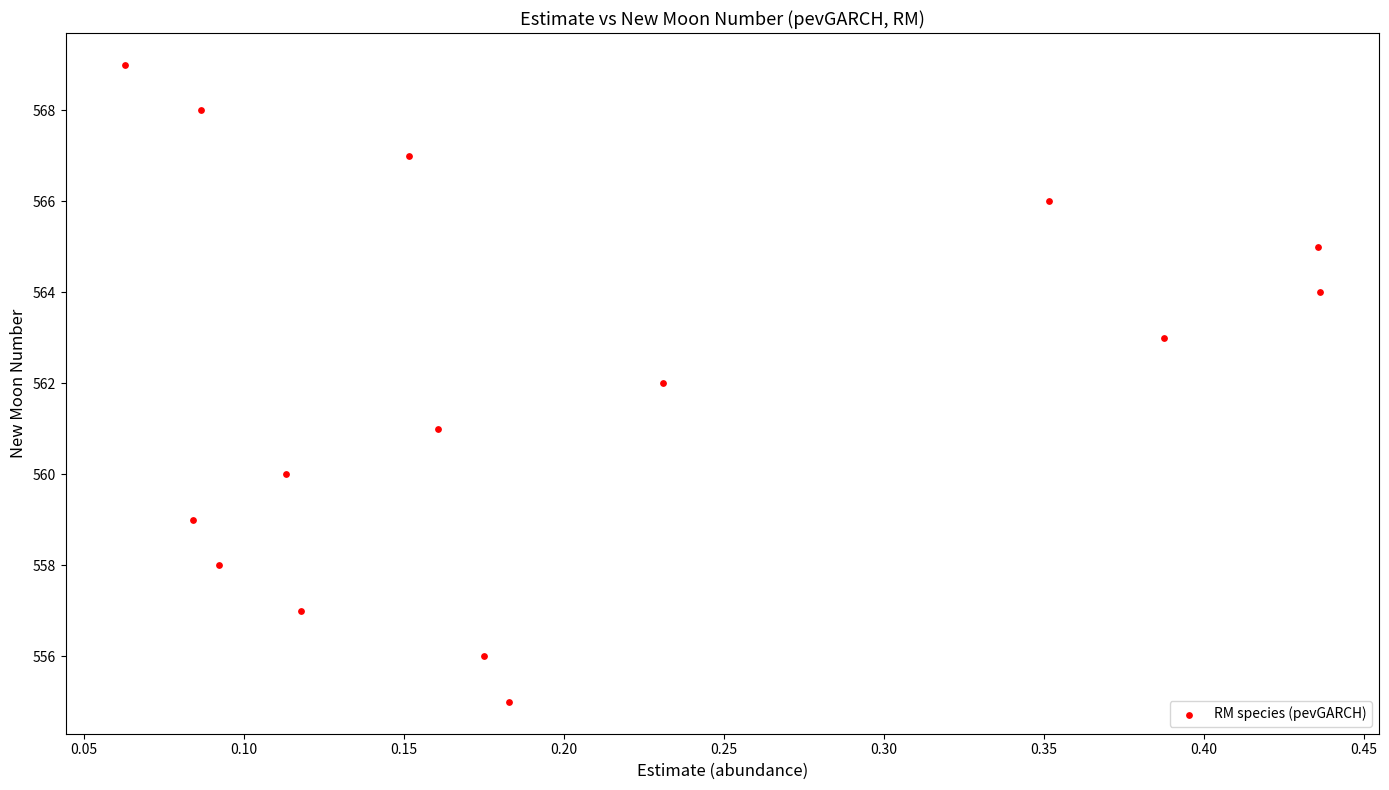

What is the range of Y values (max minus min)?

14